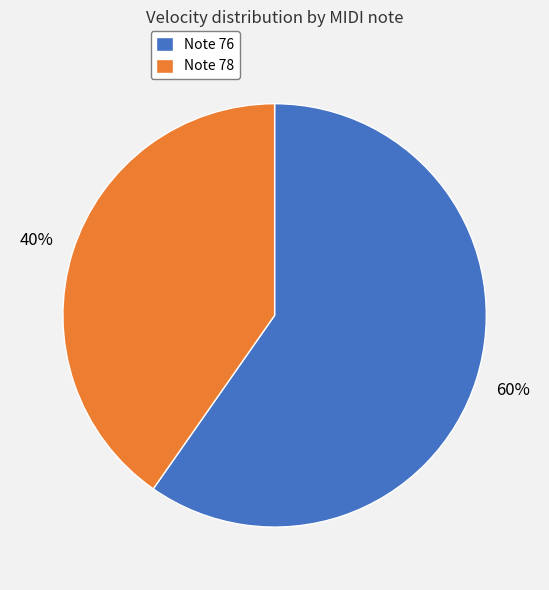

Between Note 76 and Note 78, which is larger?

Note 76